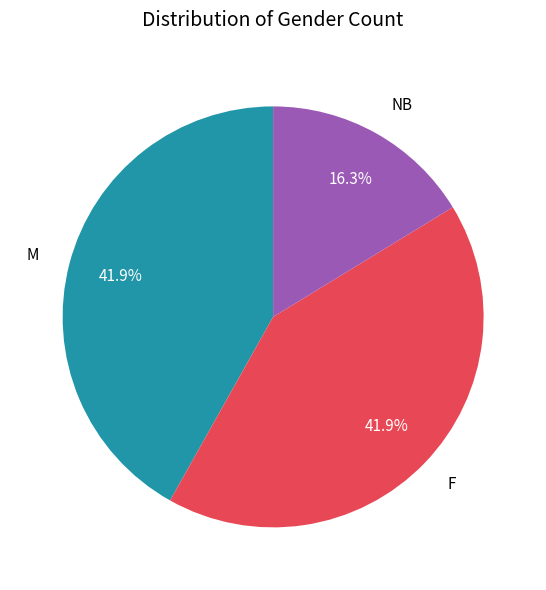

Between NB and F, which is larger?

F